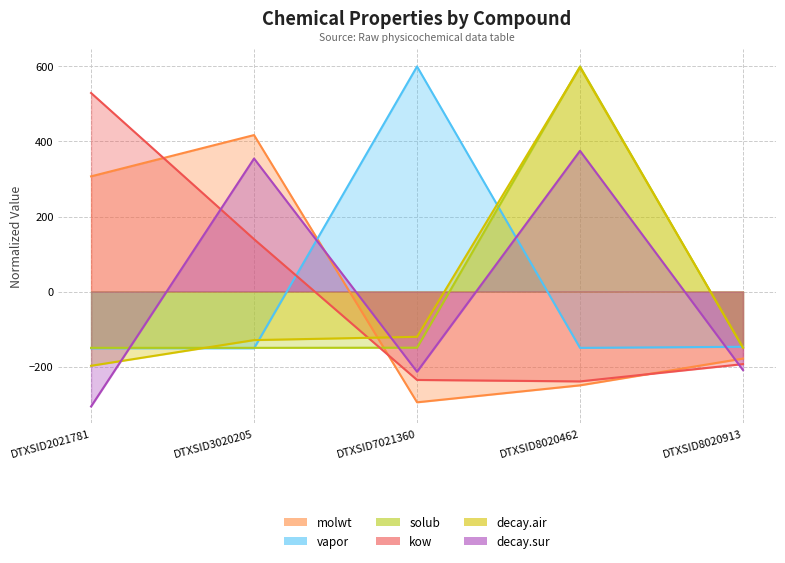

The value of molwt at DTXSID3020205 is 417.1. True or false?

True